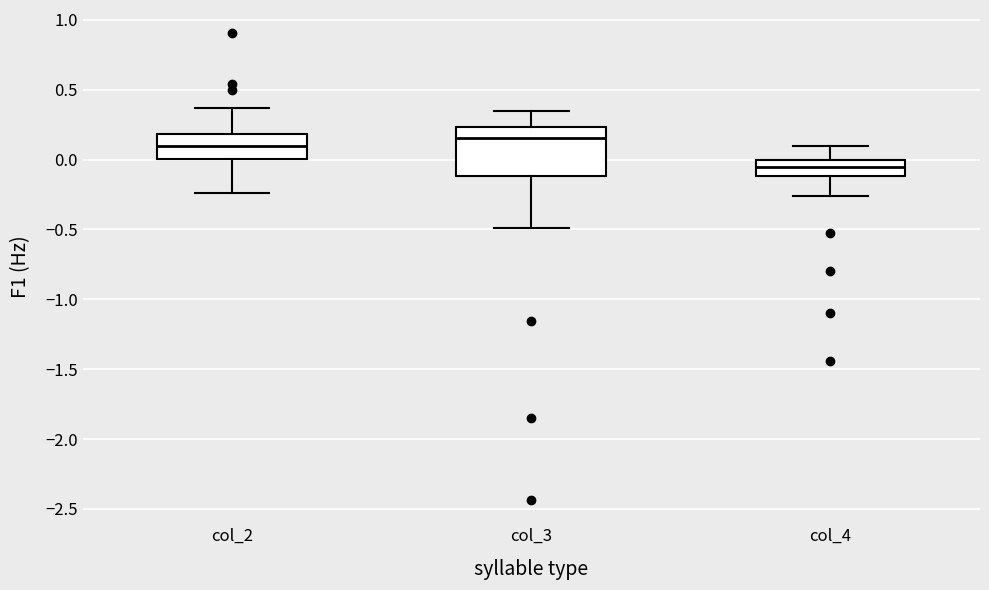

Where does the median line of the box for col_2 sit on the y-axis? The values are not printed on the chart, so give them approximately, as read against the axis.

0.10